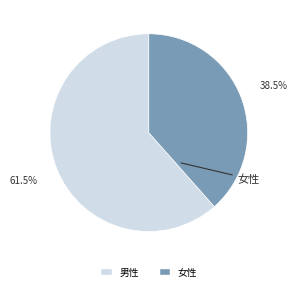

Which slice is the smallest?

女性